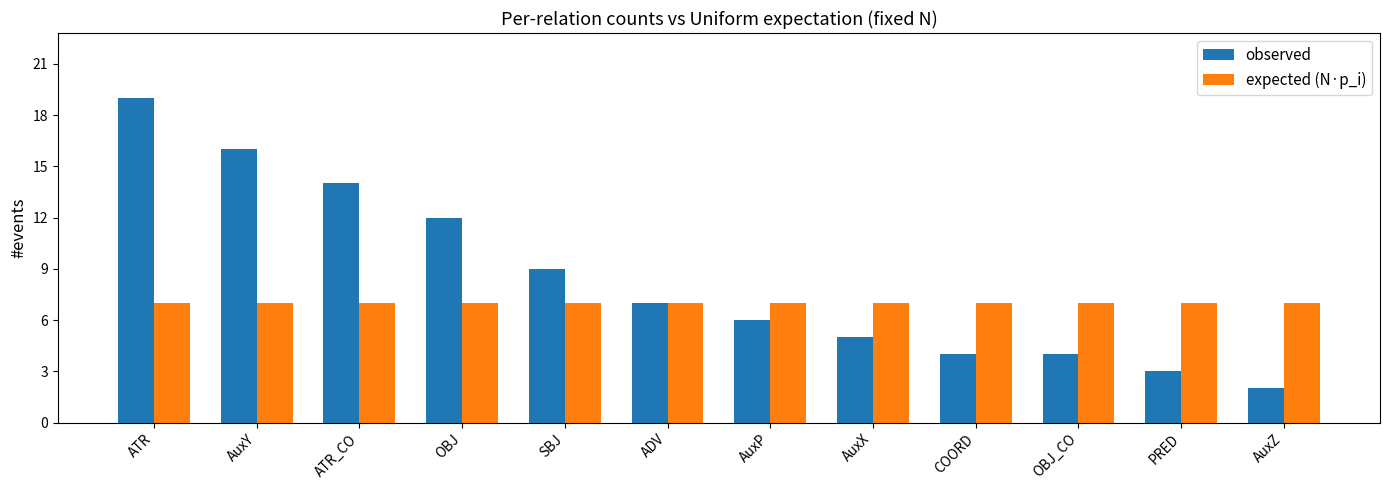

Rank the series by their average value, from lowest to highest.

expected (N·p_i), observed